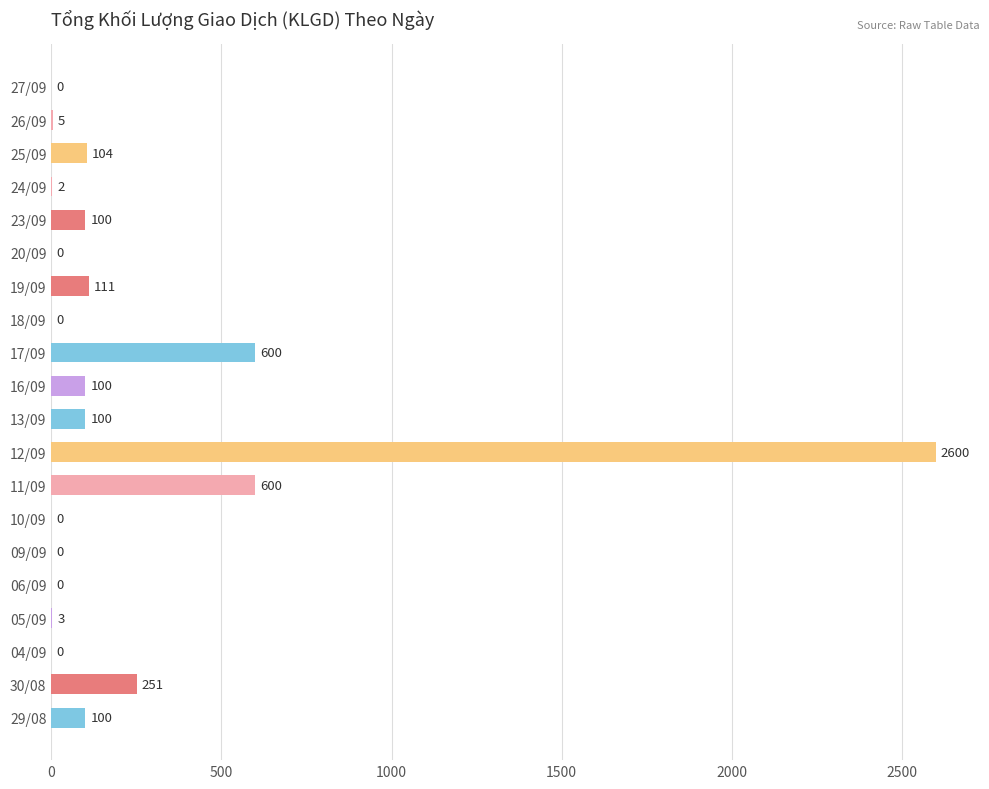

Which label corresponds to the largest value in the chart?

12/09